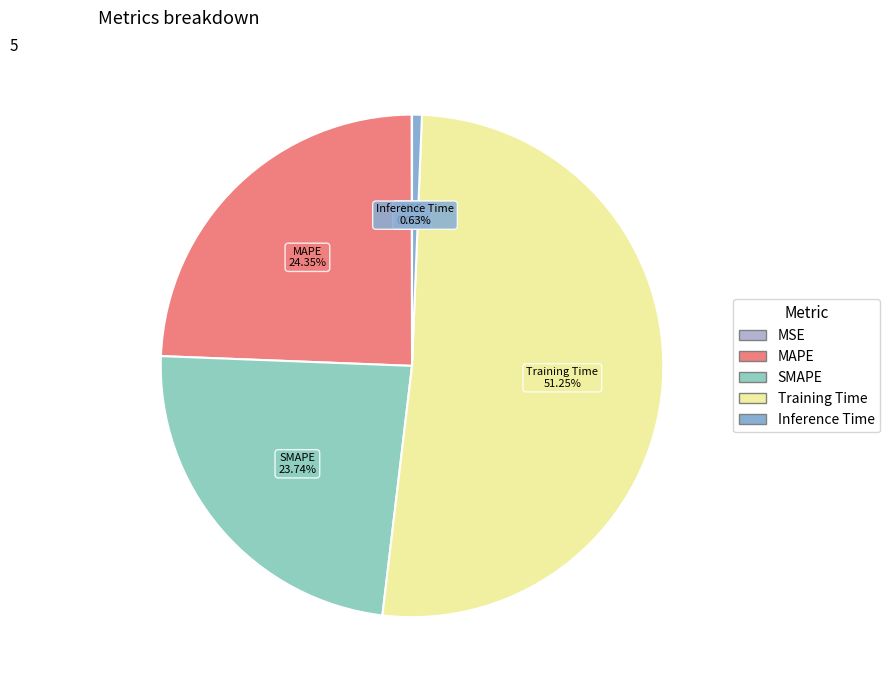

Which category has the biggest portion of the pie?

Training Time